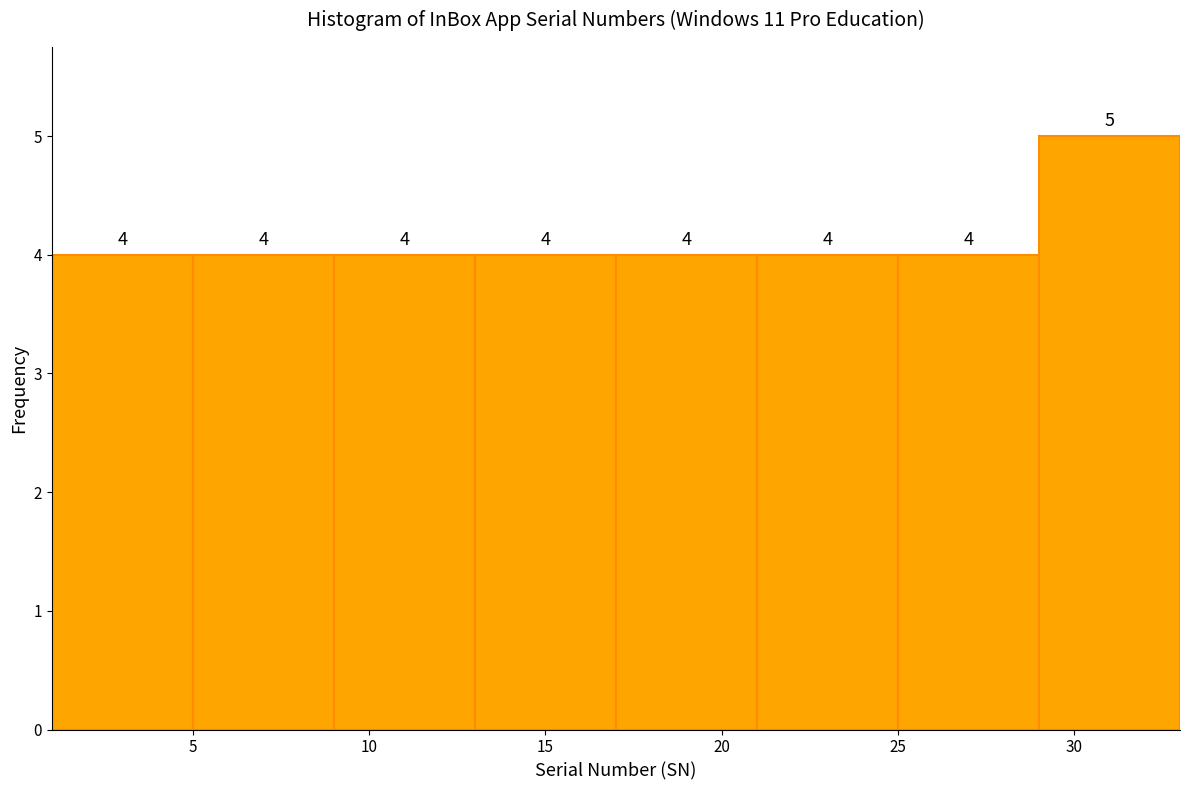

How tall is the bar that spans 9 to 13 on the x-axis?

4